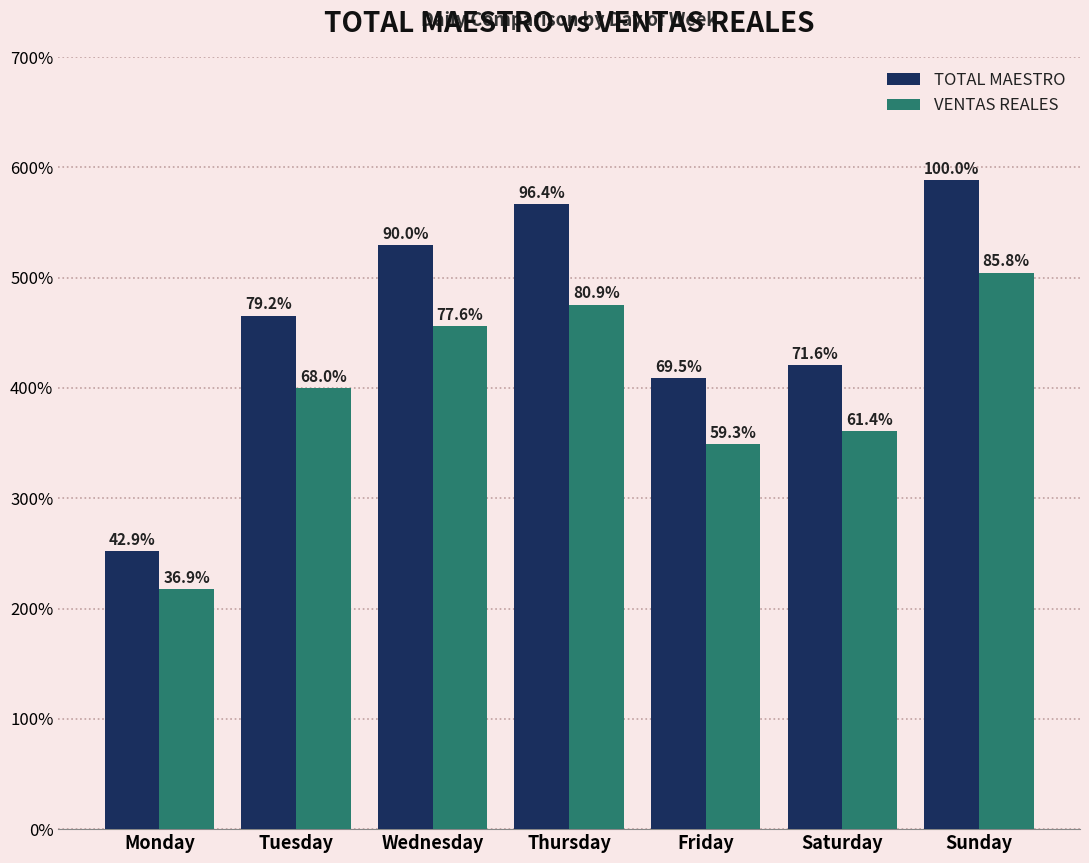

At which label does VENTAS REALES reach its peak?

Sunday